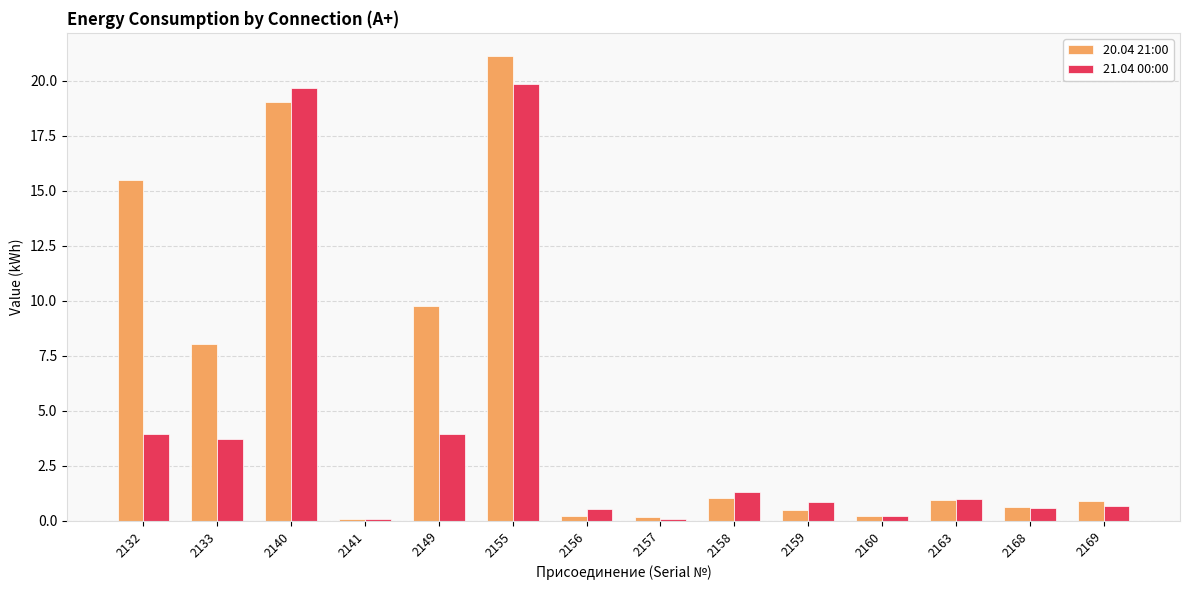

Is it true that 20.04 21:00 equals 28.4 at 2155?

False